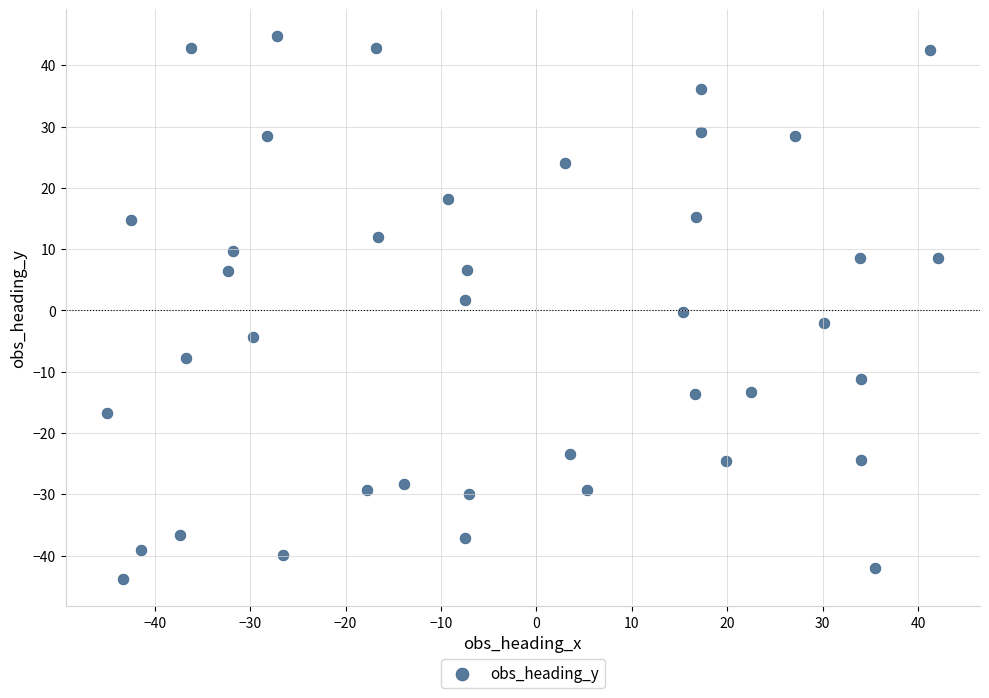

What is the range of X values (max minus min)?

87.1